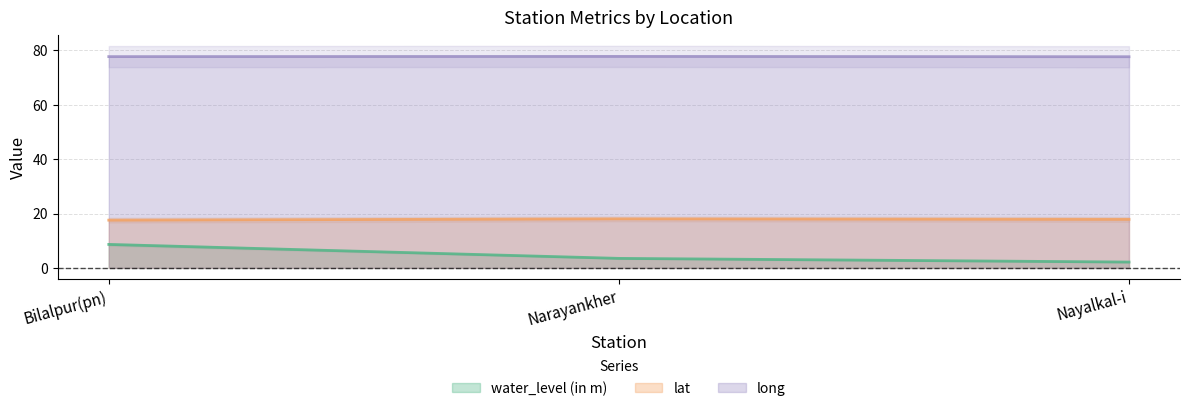

The long series shows 45.6 at Bilalpur(pn). True or false?

False